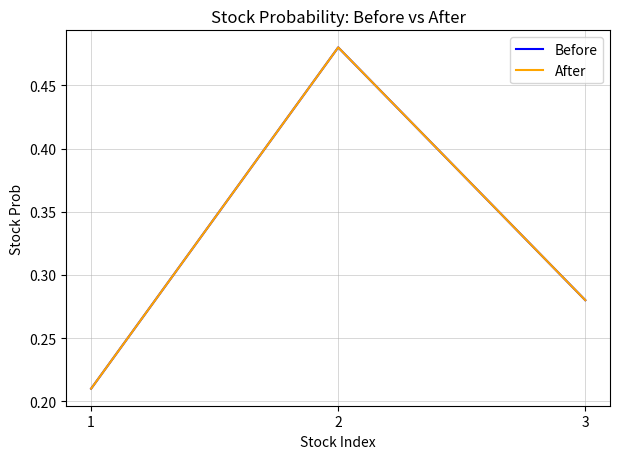

What is the difference between the second highest and minimum values in the Before series?

0.1